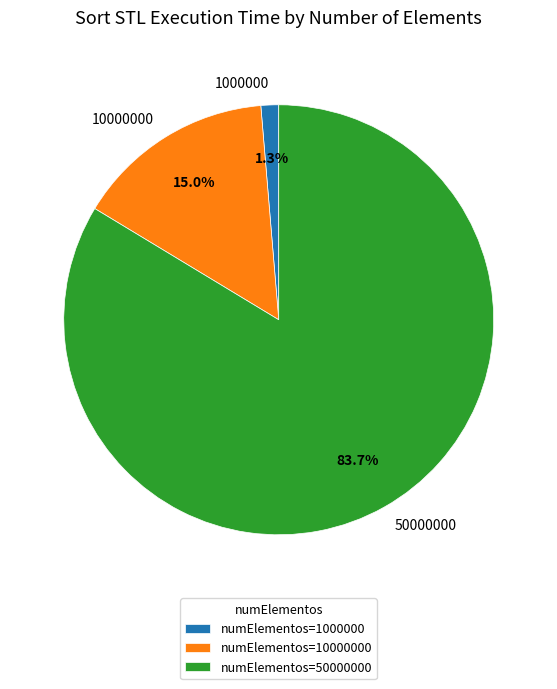

Does 10000000 represent more than half of the total?

No